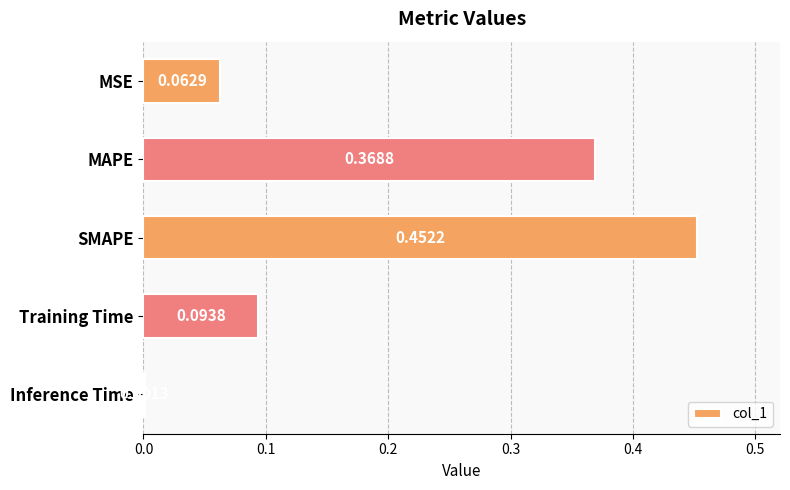

Between MSE and SMAPE, which is larger?

SMAPE